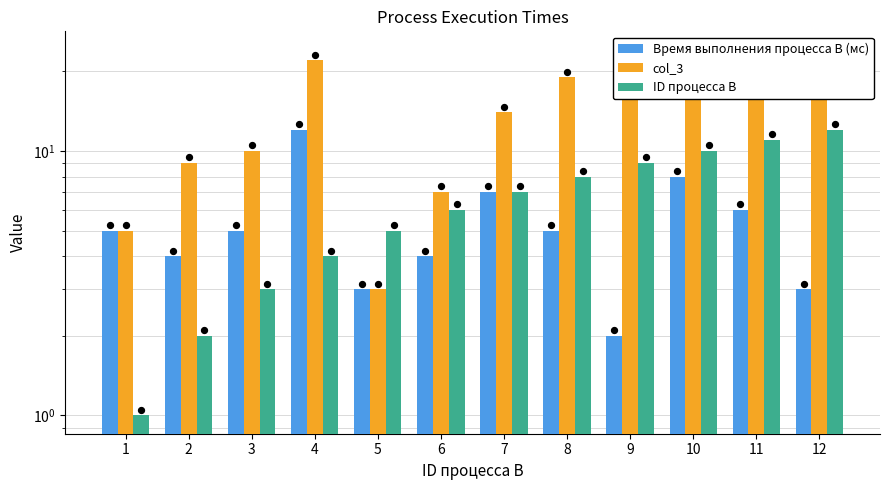

Which series contains the lowest Y value?

ID процесса B